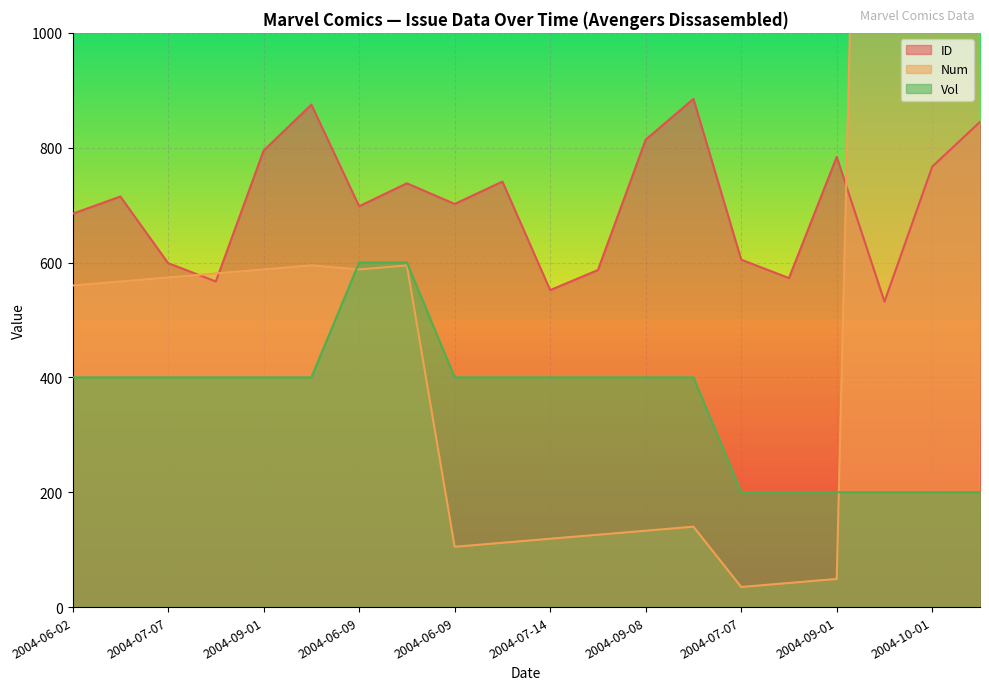

What is the label of the 18th point from the right?

2004-07-07